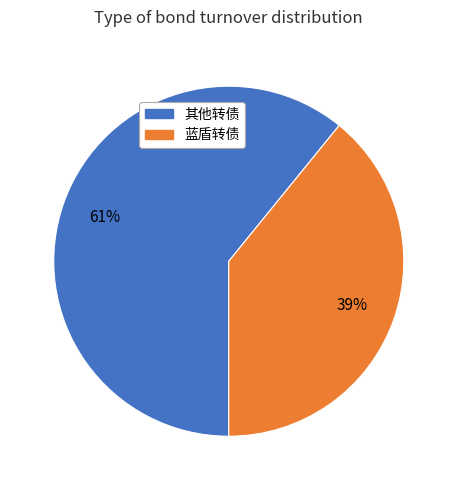

Does 蓝盾转债 represent more than half of the total?

No